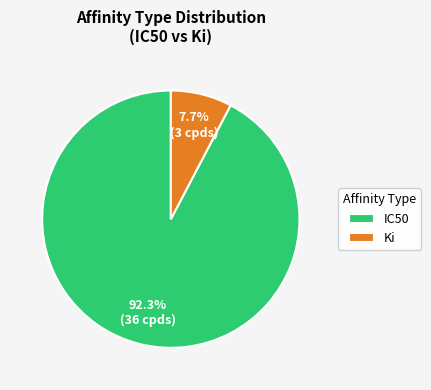

Rank the categories by value from lowest to highest.

Ki, IC50